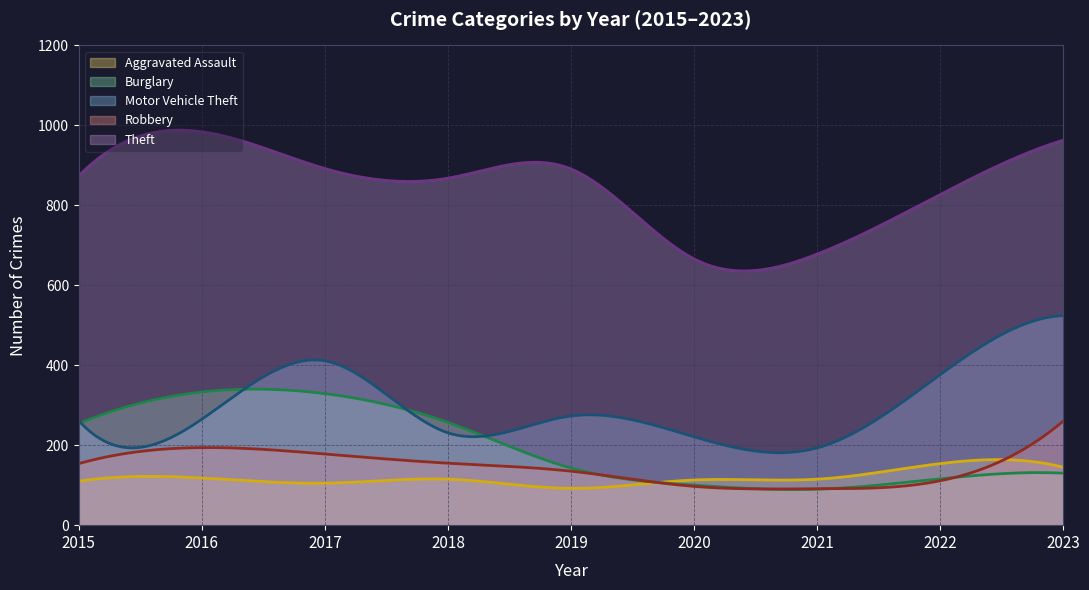

At which label does Theft first exceed 874?

2016